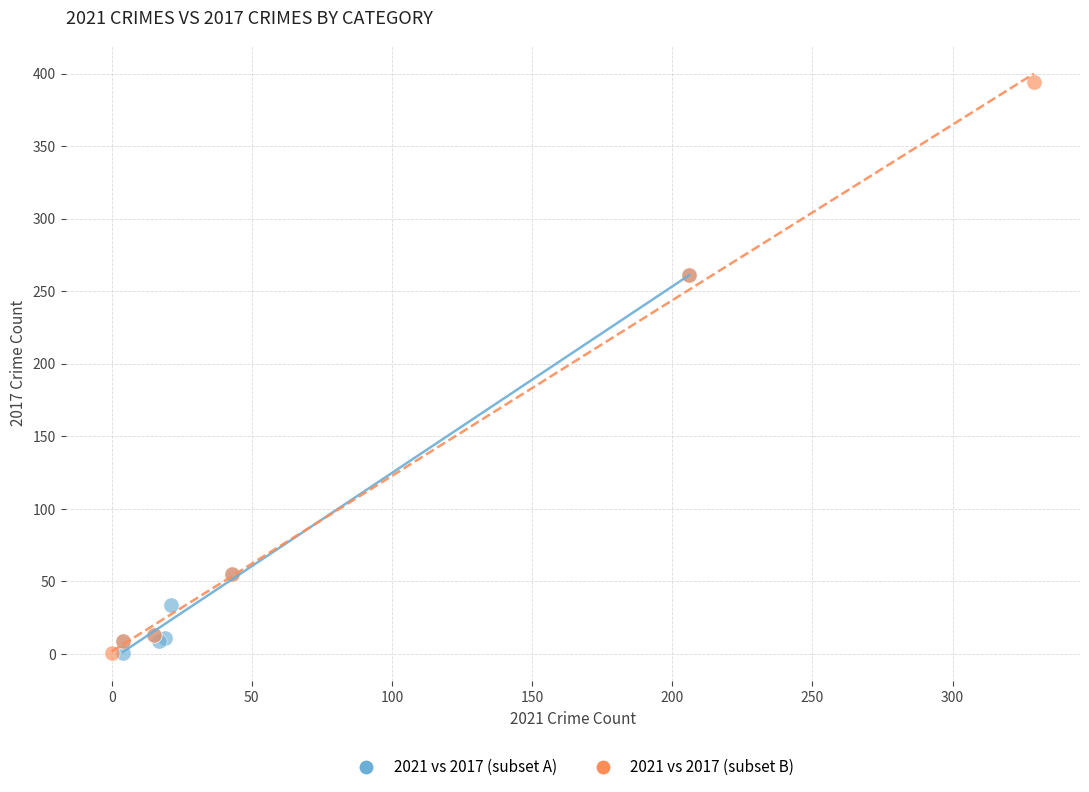

What are all the series names shown in the legend?

2021 vs 2017 (subset A), 2021 vs 2017 (subset B)